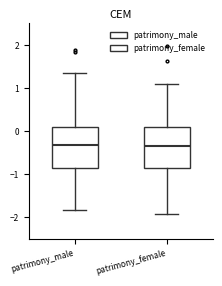

Reading left to right, transcribe this box plot: for each box, give where its median line is, the range the box spans, and where its two whiskers end, as read against the y-axis. The values are not printed on the chart, so give them approximately, as read against the axis.

patrimony_male: median -0.3, box -0.9 to 0.1, whiskers -1.8 to 1.3
patrimony_female: median -0.3, box -0.9 to 0.1, whiskers -1.9 to 1.1